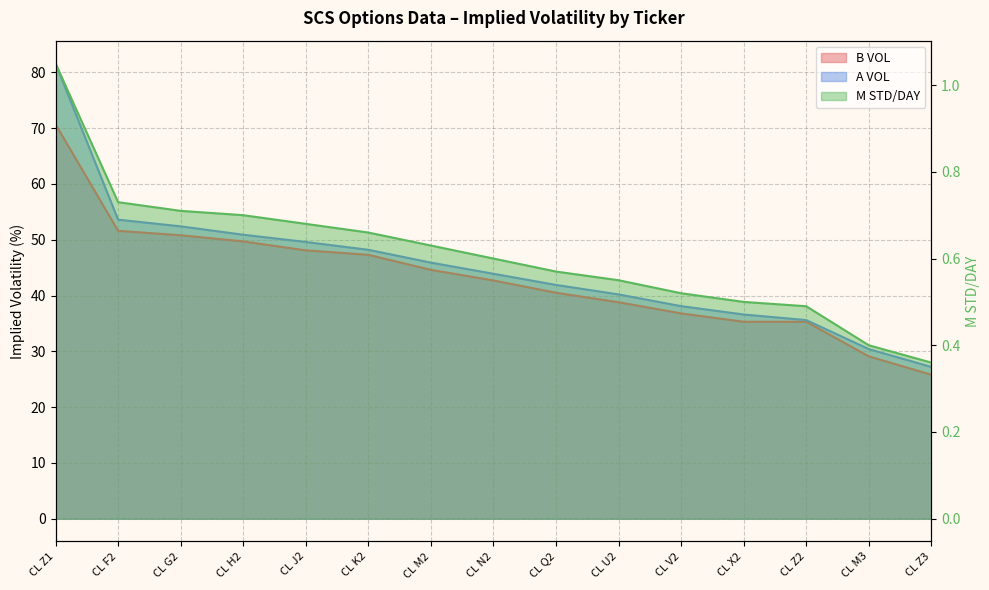

Reading left to right, what are all the values shown in this chart?

B VOL: CL Z1=70.7	CL F2=51.6	CL G2=50.8	CL H2=49.7	CL J2=48.1	CL K2=47.3	CL M2=44.6	CL N2=42.7	CL Q2=40.5	CL U2=38.8	CL V2=36.8	CL X2=35.3	CL Z2=35.3	CL M3=29.1	CL Z3=25.8
A VOL: CL Z1=81.6	CL F2=53.6	CL G2=52.4	CL H2=50.9	CL J2=49.6	CL K2=48.2	CL M2=45.9	CL N2=43.9	CL Q2=41.9	CL U2=40.2	CL V2=38.1	CL X2=36.6	CL Z2=35.6	CL M3=30.4	CL Z3=27.2
M STD/DAY: CL Z1=1.1	CL F2=0.7	CL G2=0.7	CL H2=0.7	CL J2=0.7	CL K2=0.7	CL M2=0.6	CL N2=0.6	CL Q2=0.6	CL U2=0.6	CL V2=0.5	CL X2=0.5	CL Z2=0.5	CL M3=0.4	CL Z3=0.4